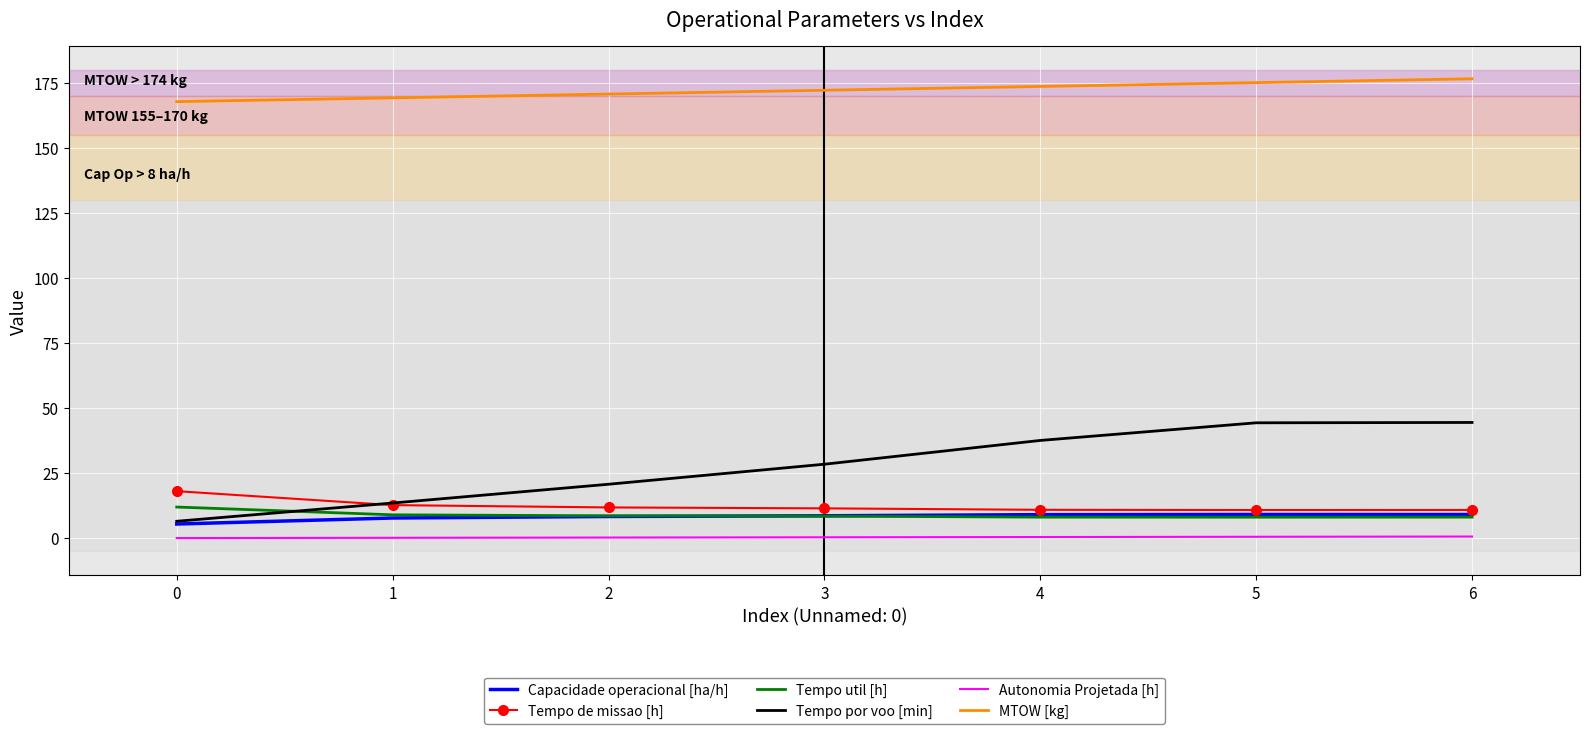

Is the value of Tempo por voo [min] at 2 greater than the value of Tempo de missao [h] at 5?

Yes